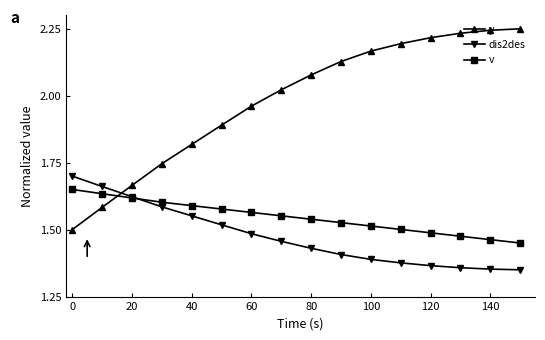

What is the difference between the second highest and minimum values in the v series?

0.2